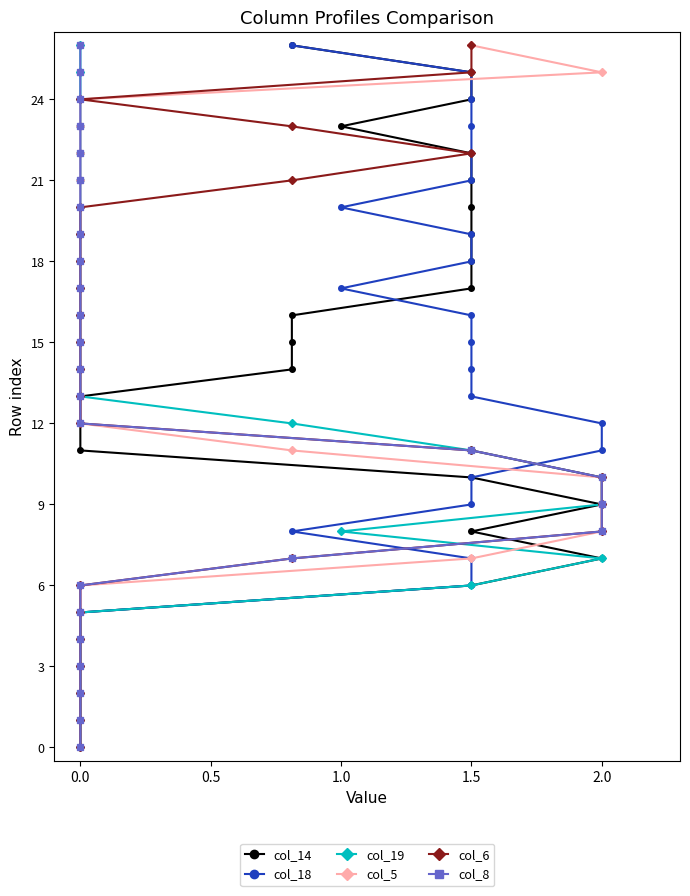

How many data points in col_8 are above 13?

13